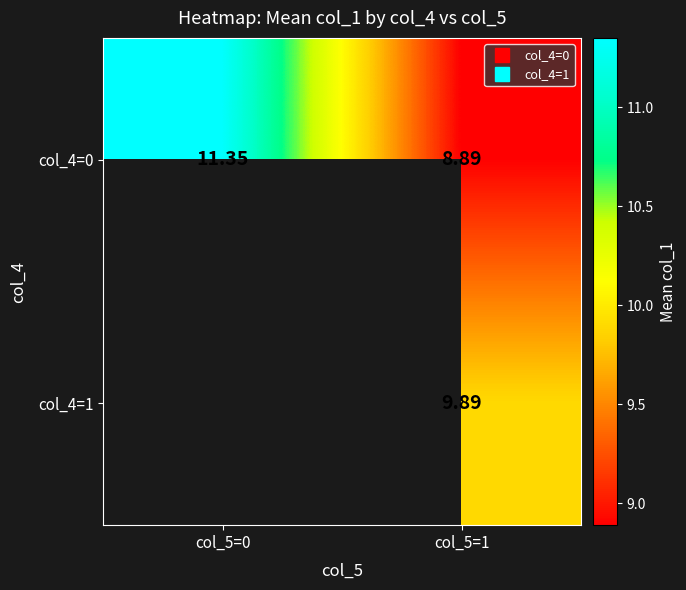

Rank the series by their maximum value, from lowest to highest.

col_4=0, col_4=1